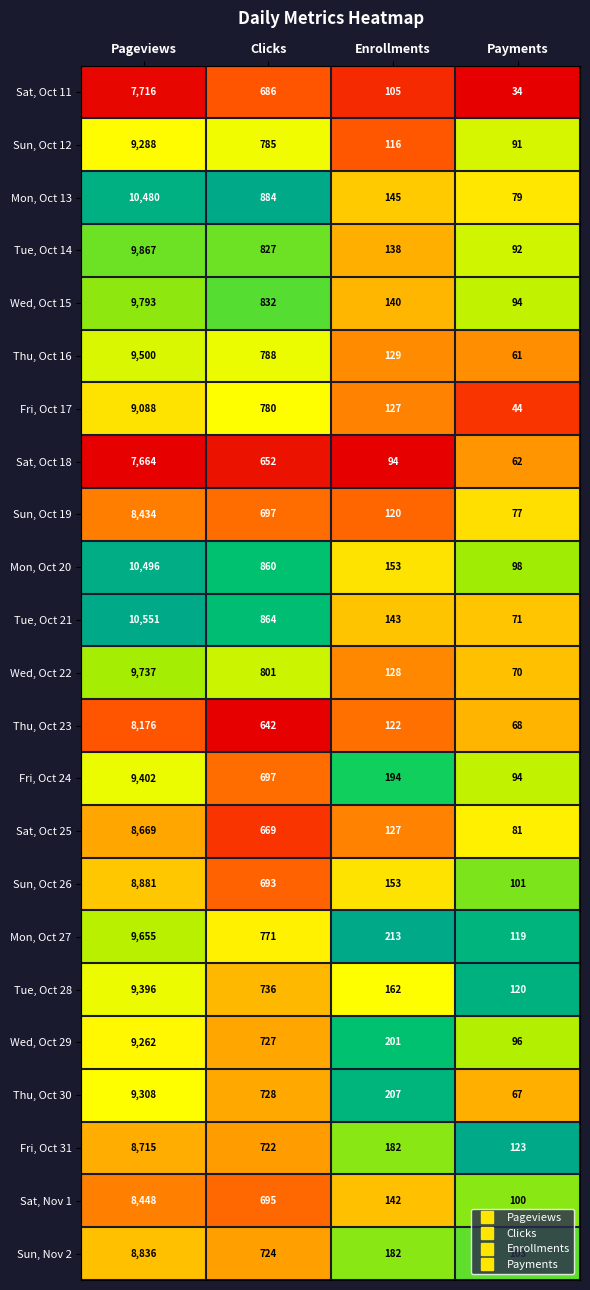

True or false: Fri, Oct 17 has a value of 780 at Clicks.

True